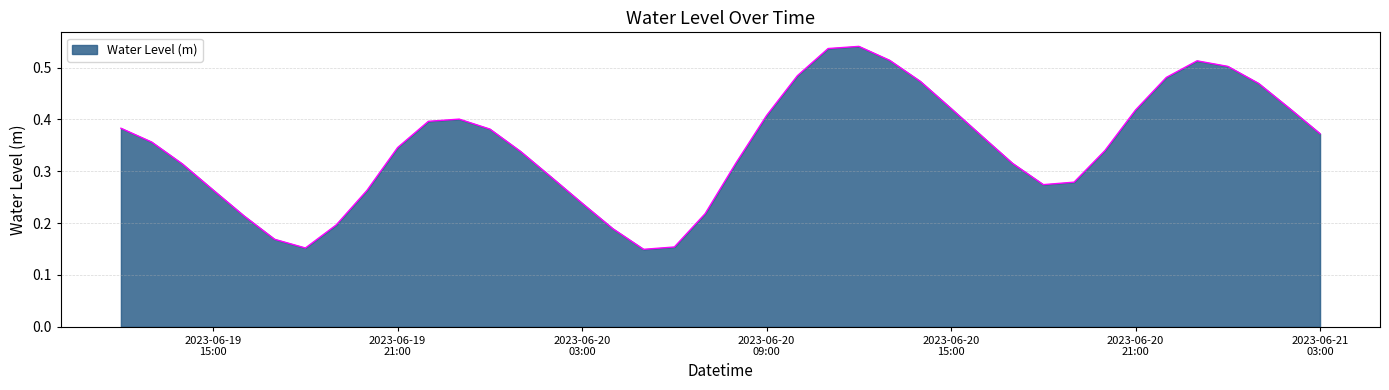

Does the chart display data point markers on the line(s)?

No